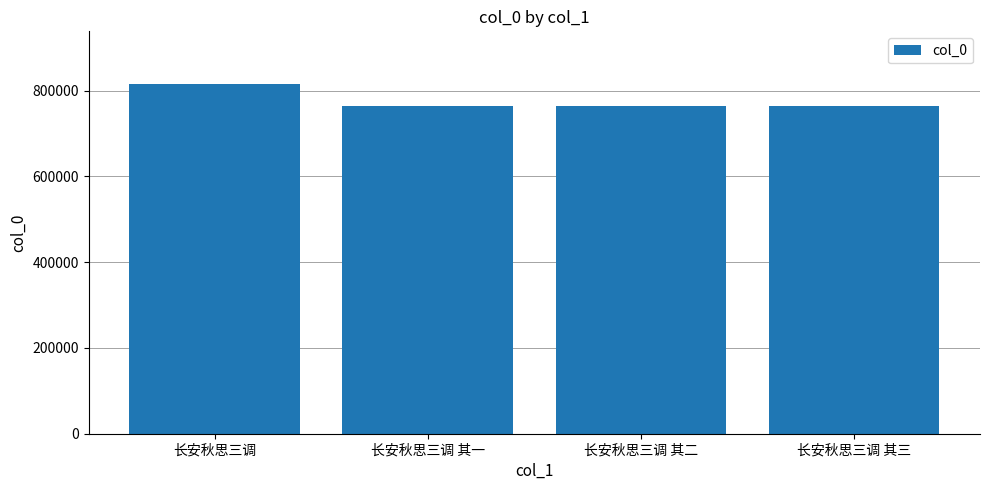

Read the value at 长安秋思三调 其三.

763529